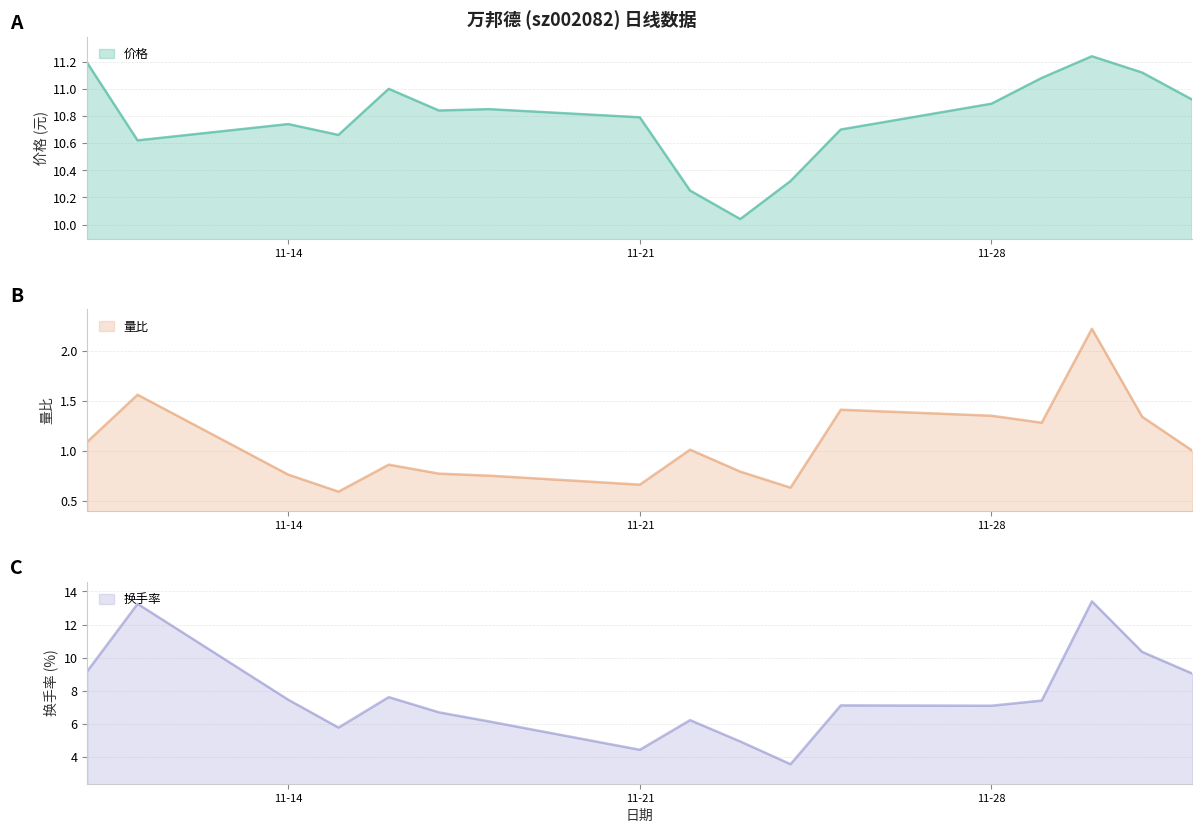

Reading left to right, list all the values displayed in this chart.

价格: 11.2	10.6	10.7	10.7	11.0	10.8	10.8	10.8	10.2	10.0	10.3	10.7	10.9	11.1	11.2	11.1	10.9
量比: 1.1	1.6	0.8	0.6	0.9	0.8	0.8	0.7	1.0	0.8	0.6	1.4	1.4	1.3	2.2	1.3	1.0
换手率: 9.2	13.2	7.5	5.8	7.6	6.7	6.2	4.4	6.2	4.9	3.6	7.1	7.1	7.4	13.4	10.3	9.0